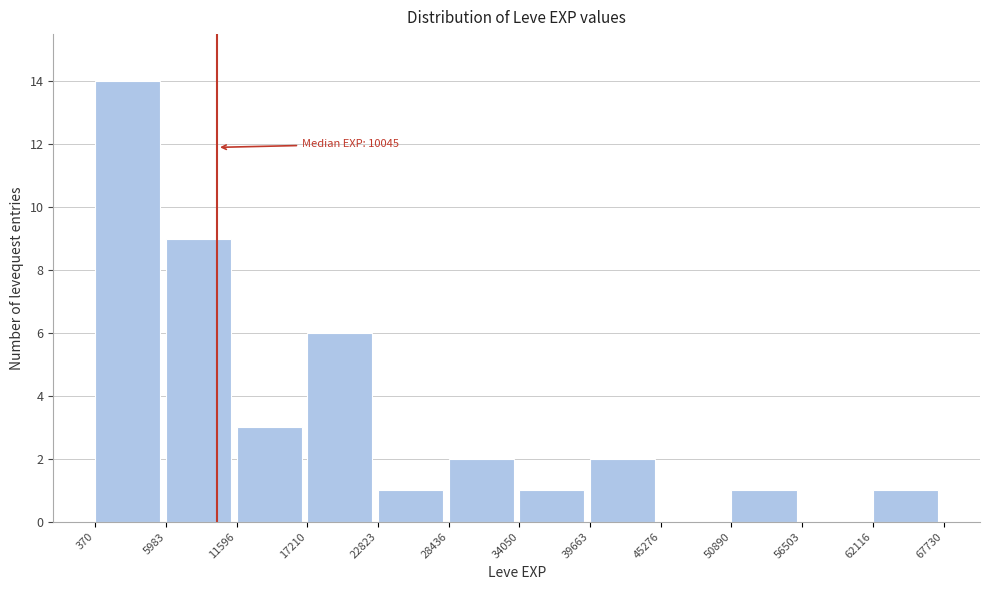

Over which range of the x-axis is the bar tallest?

370 to 5983